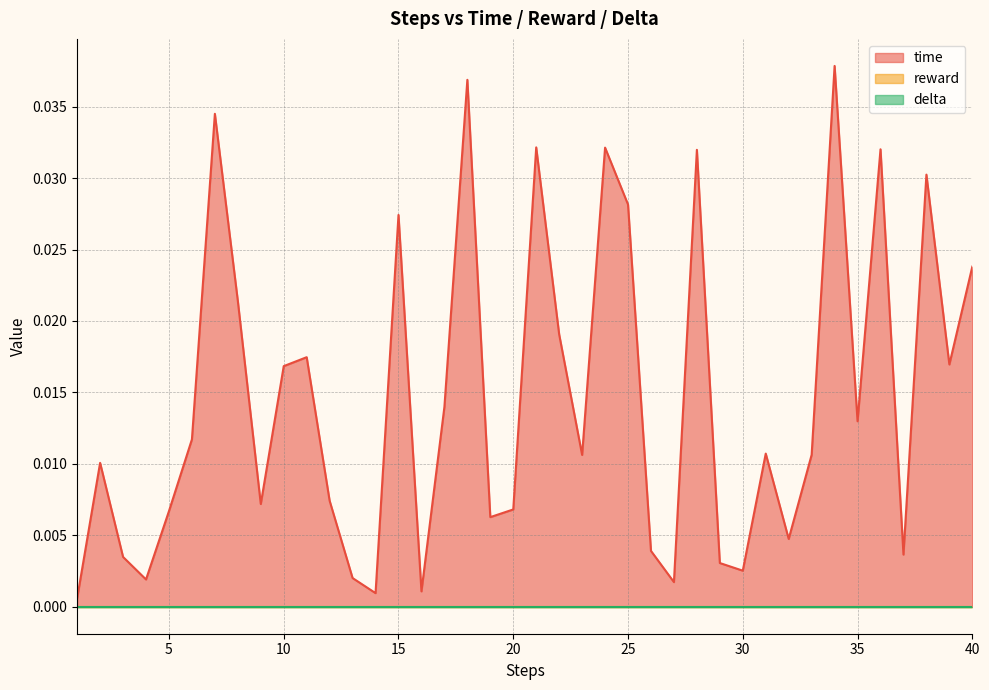

True or false: reward has more than 1 interior local peaks.

False